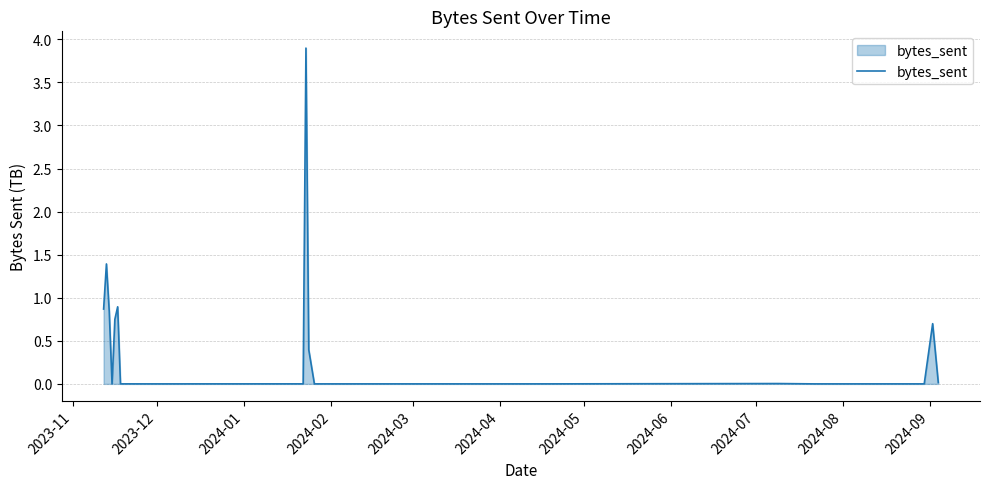

What is the maximum value shown in the chart?

3.9